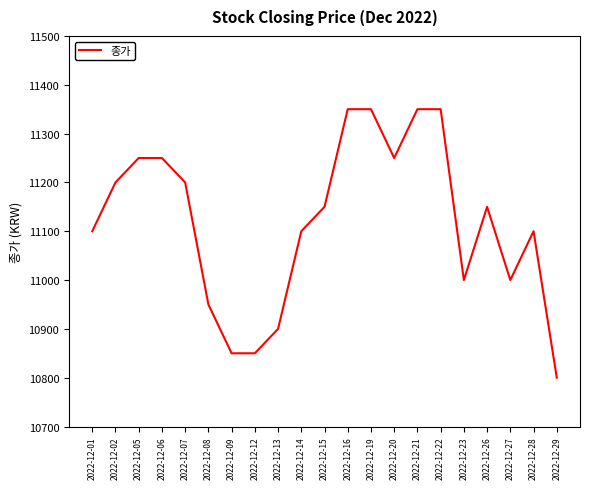

Reading left to right, extract all data points from this chart.

2022-12-01=11100	2022-12-02=11200	2022-12-05=11250	2022-12-06=11250	2022-12-07=11200	2022-12-08=10950	2022-12-09=10850	2022-12-12=10850	2022-12-13=10900	2022-12-14=11100	2022-12-15=11150	2022-12-16=11350	2022-12-19=11350	2022-12-20=11250	2022-12-21=11350	2022-12-22=11350	2022-12-23=11000	2022-12-26=11150	2022-12-27=11000	2022-12-28=11100	2022-12-29=10800